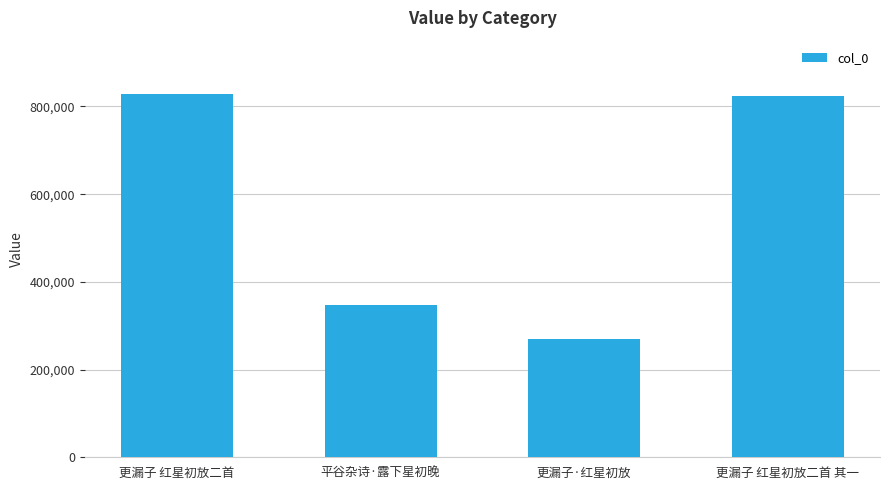

At which label is the value closest to 549587?

平谷杂诗·露下星初晚